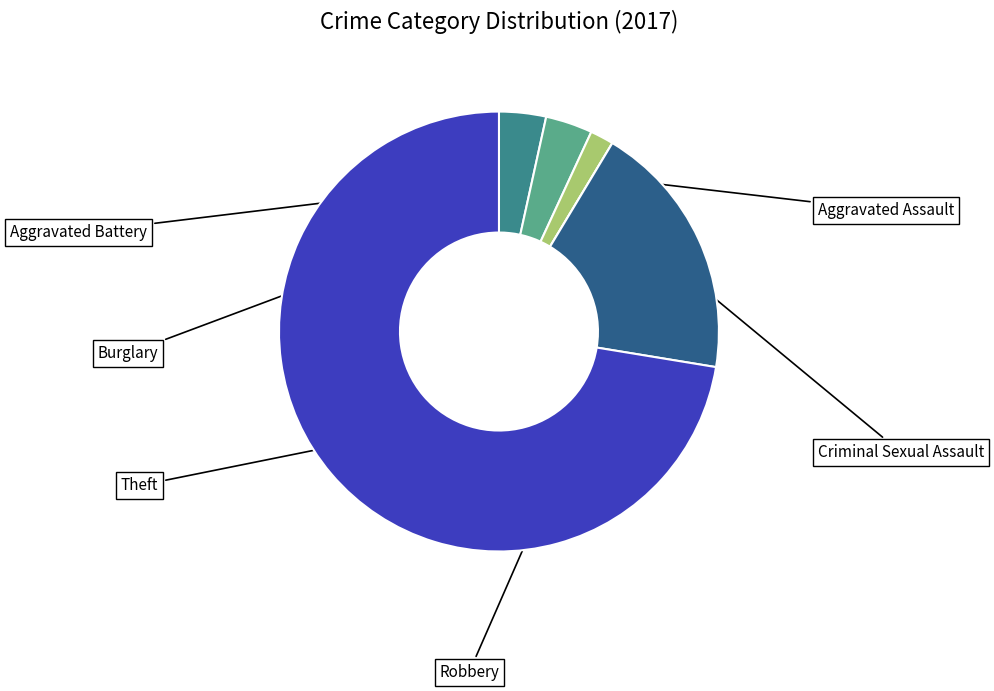

Does any single category account for the majority?

Yes